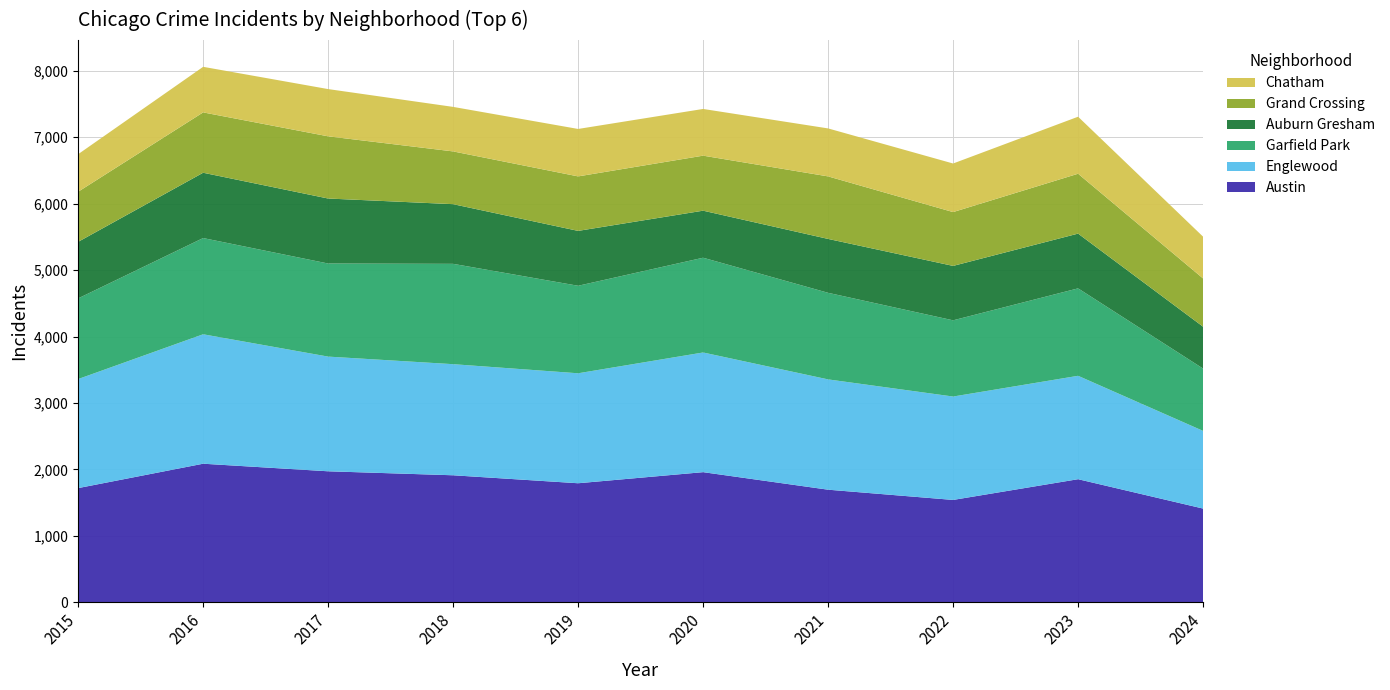

Reading left to right, what are all the values shown in this chart?

Austin: 1719	2086	1972	1912	1792	1959	1695	1541	1853	1411
Englewood: 1641	1948	1726	1672	1655	1801	1660	1556	1556	1169
Garfield Park: 1214	1448	1401	1510	1317	1426	1303	1147	1316	938
Auburn Gresham: 851	983	978	898	826	708	811	819	824	630
Grand Crossing: 754	908	936	794	820	828	941	810	901	726
Chatham: 565	686	711	670	714	703	722	731	858	629